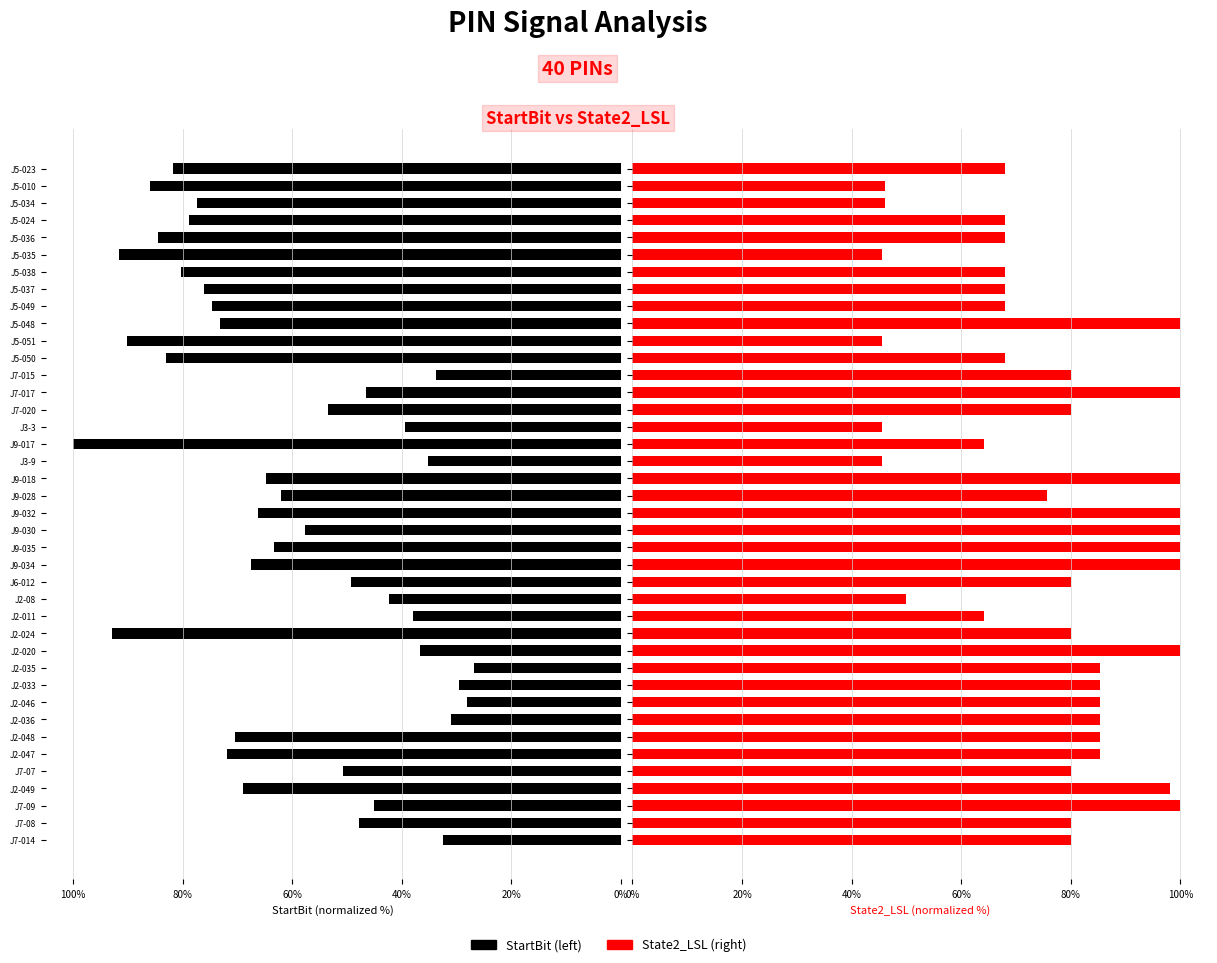

Which series changed the most between J2-046 and J2-035?

StartBit